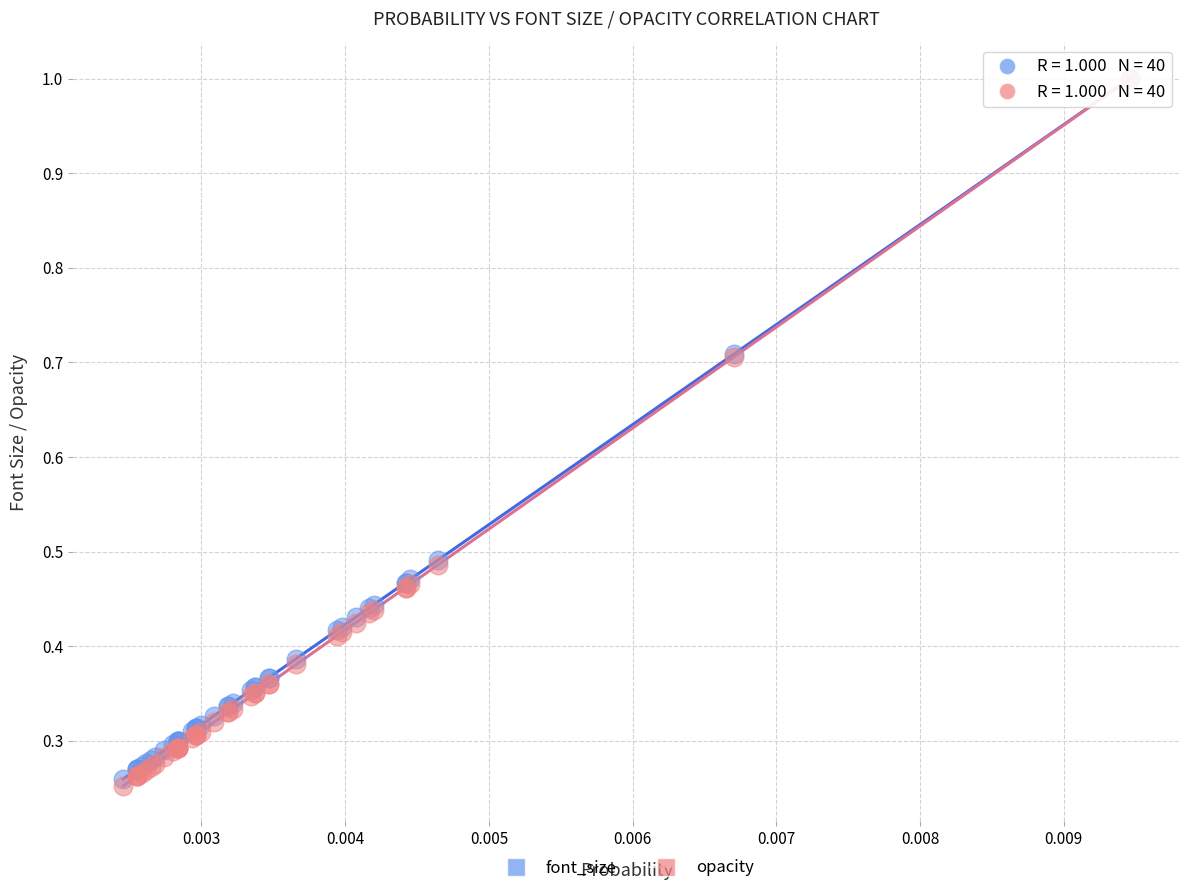

What are all the series names shown in the legend?

font_size, opacity